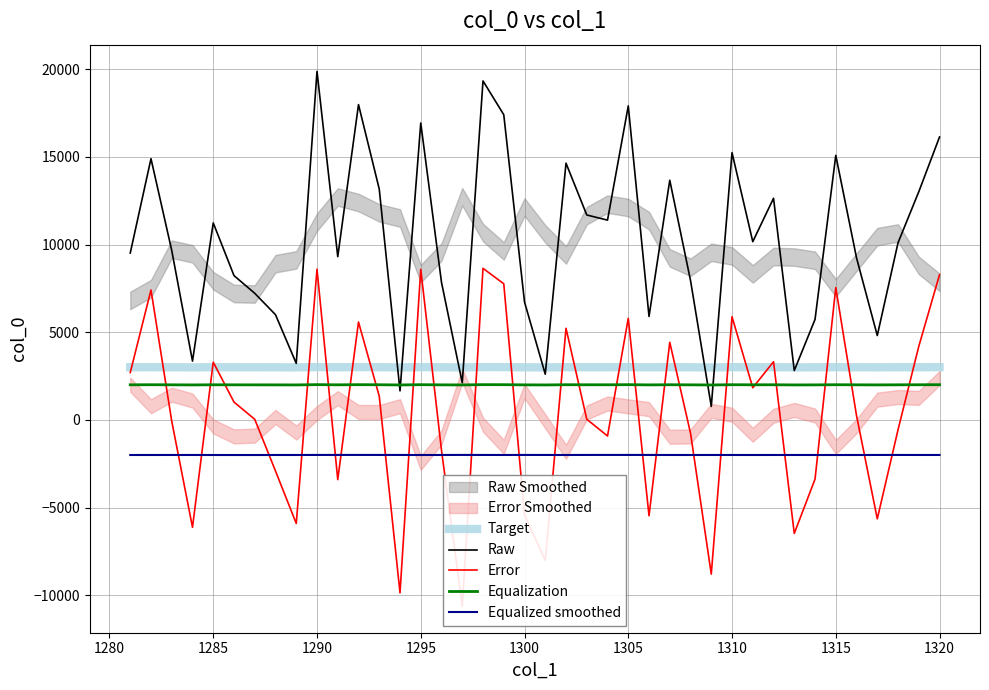

What is the smallest value displayed?

-10605.2